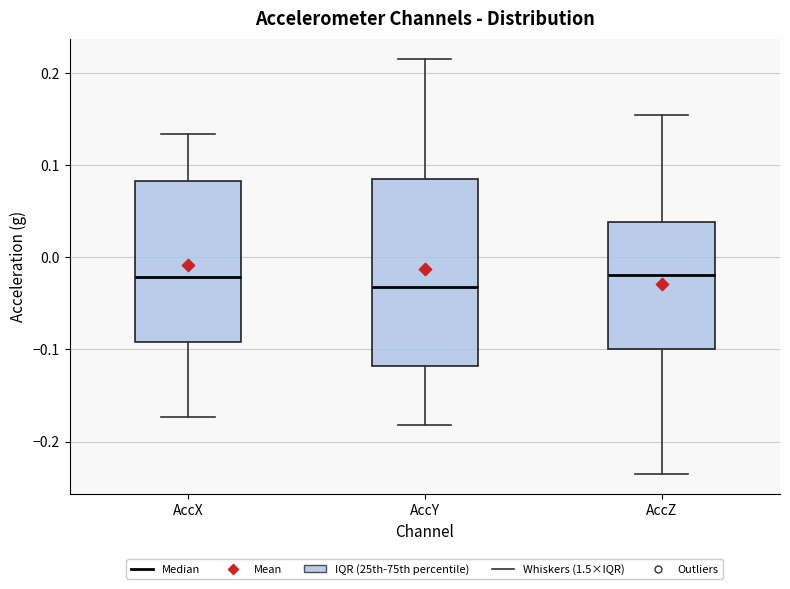

Comparing the boxes themselves (not the whiskers), which one is the tallest?

AccY